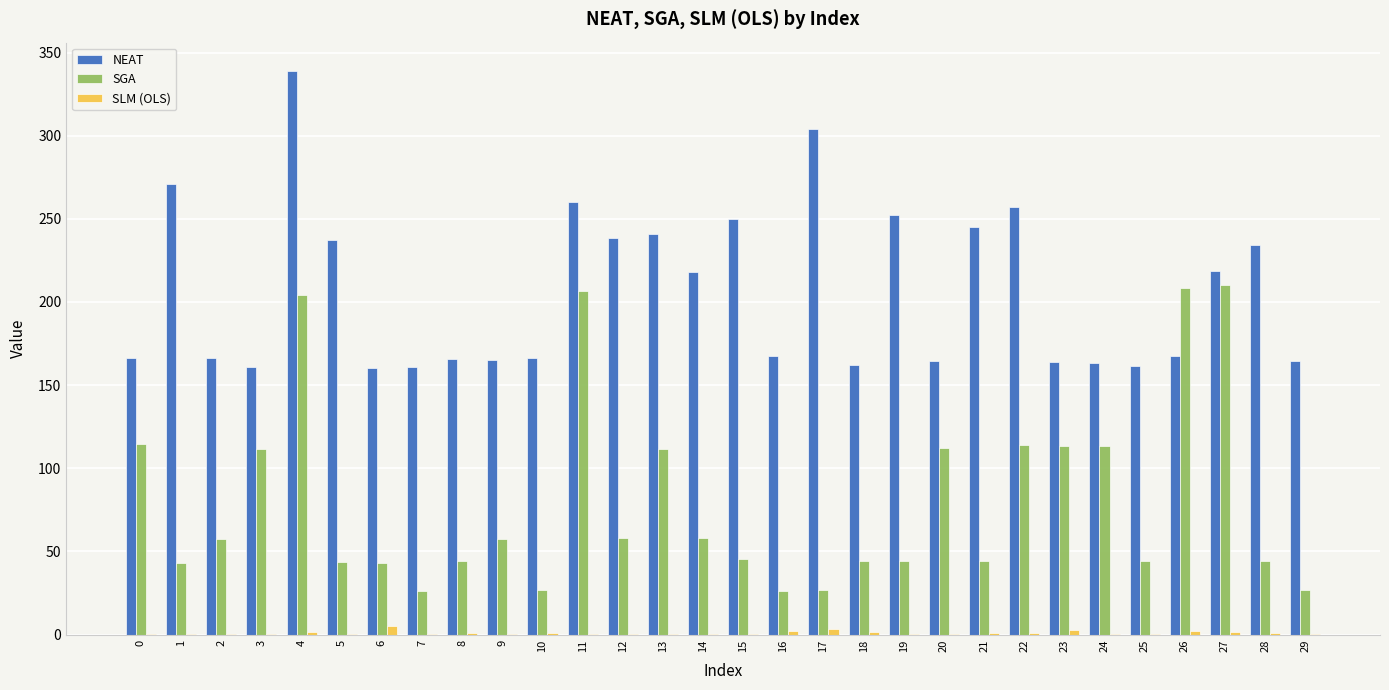

What are all the series names shown in the legend?

NEAT, SGA, SLM (OLS)